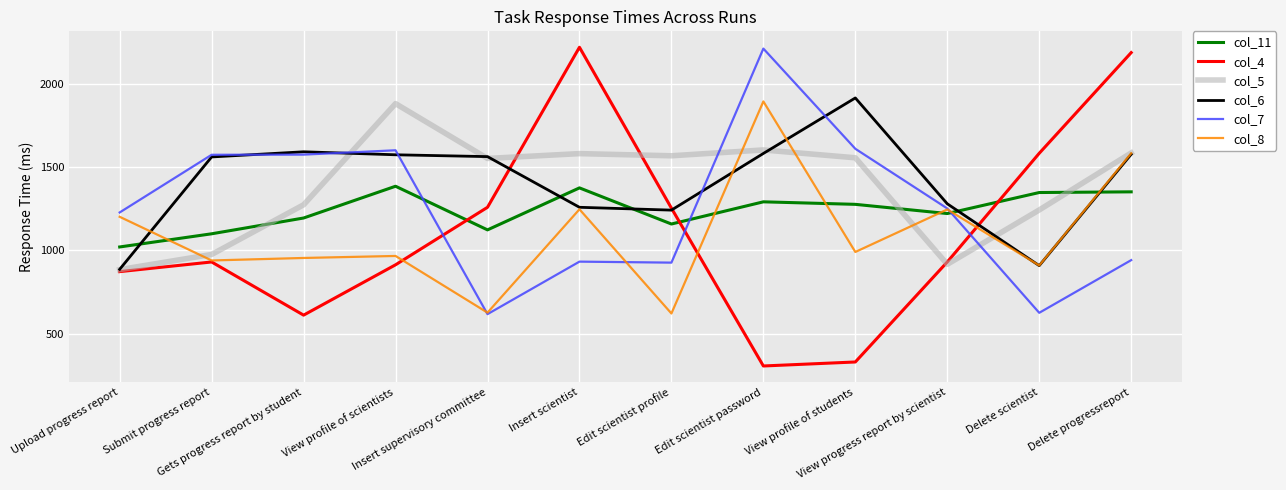

At how many categories does at least one series exceed 1007?

12